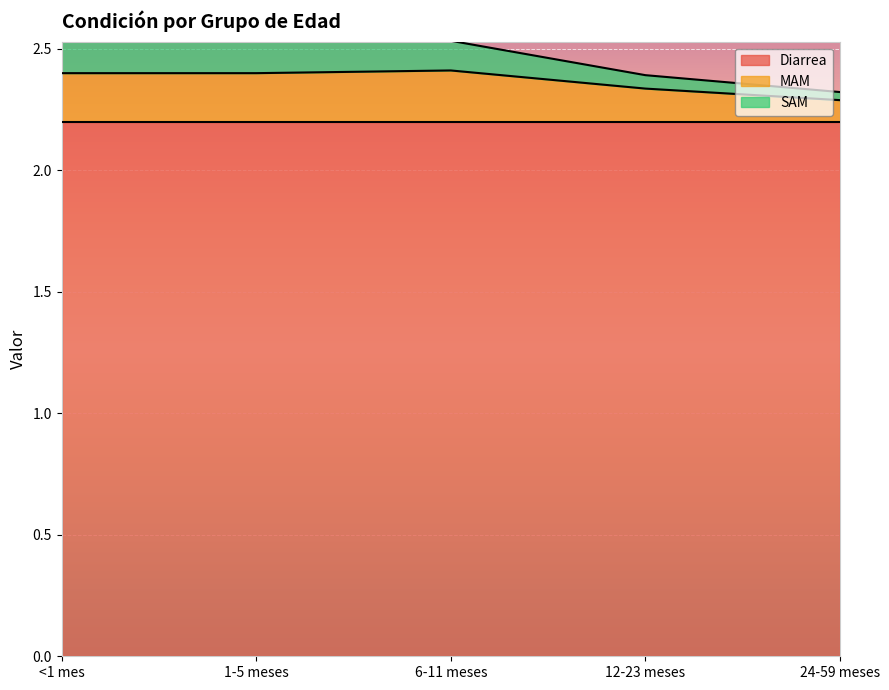

What is the label of the 2nd point from the left?

1-5 meses